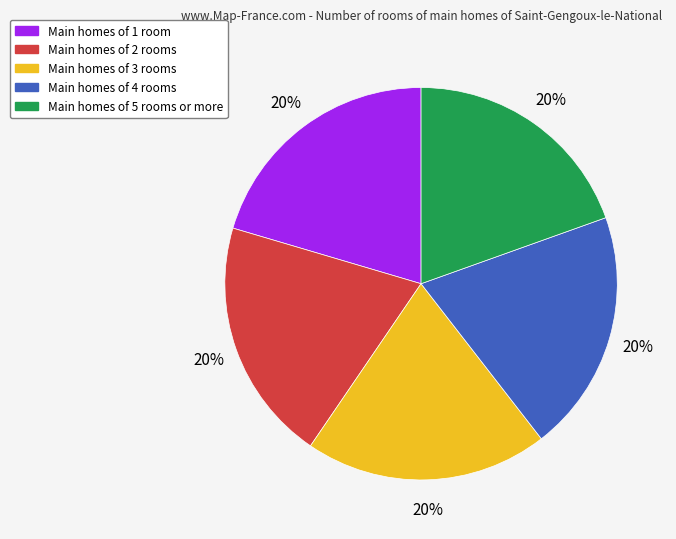

Is there any slice that represents more than half of the pie?

No